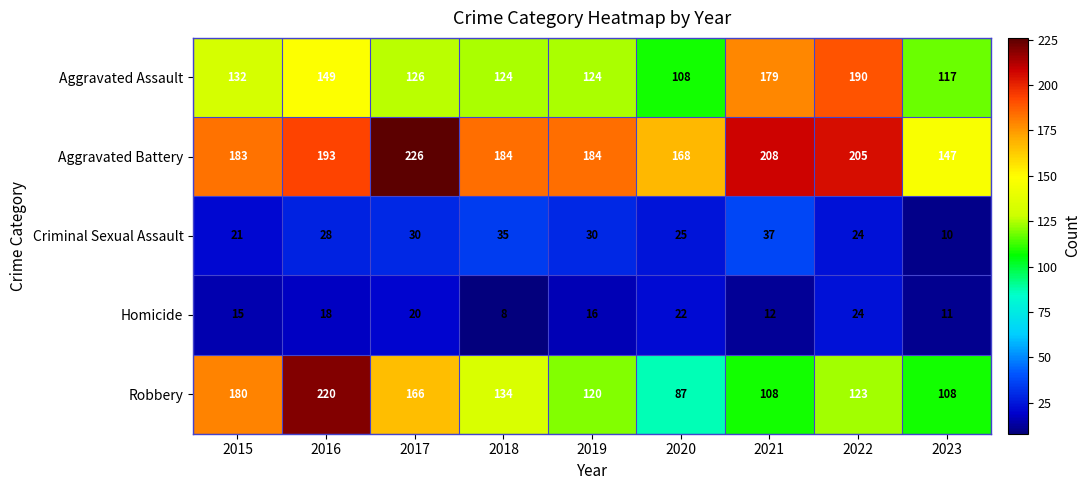

Rank the series by their maximum value, from highest to lowest.

Aggravated Battery, Robbery, Aggravated Assault, Criminal Sexual Assault, Homicide